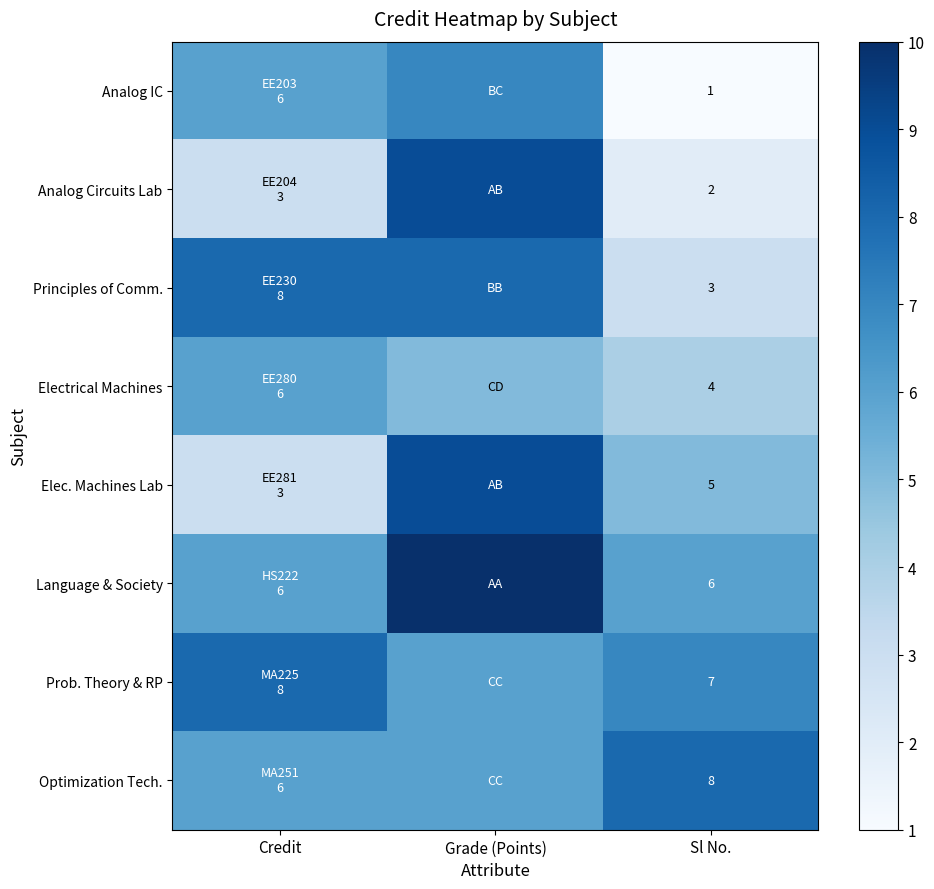

Rank the series at Sl No. from highest to lowest value.

Optimization Tech., Prob. Theory & RP, Language & Society, Elec. Machines Lab, Electrical Machines, Principles of Comm., Analog Circuits Lab, Analog IC